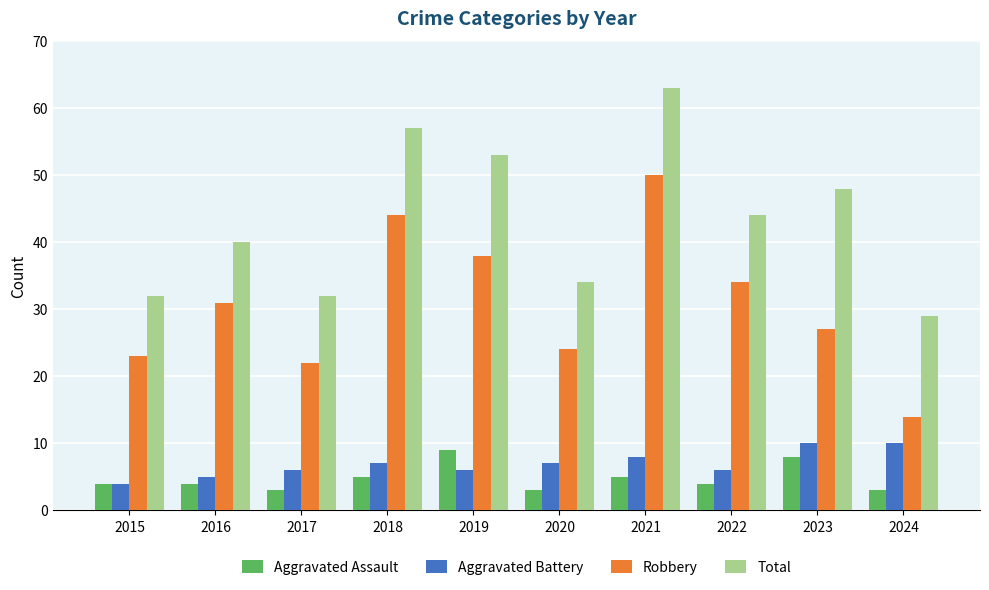

What is the difference between the highest and lowest values at 2020?

31